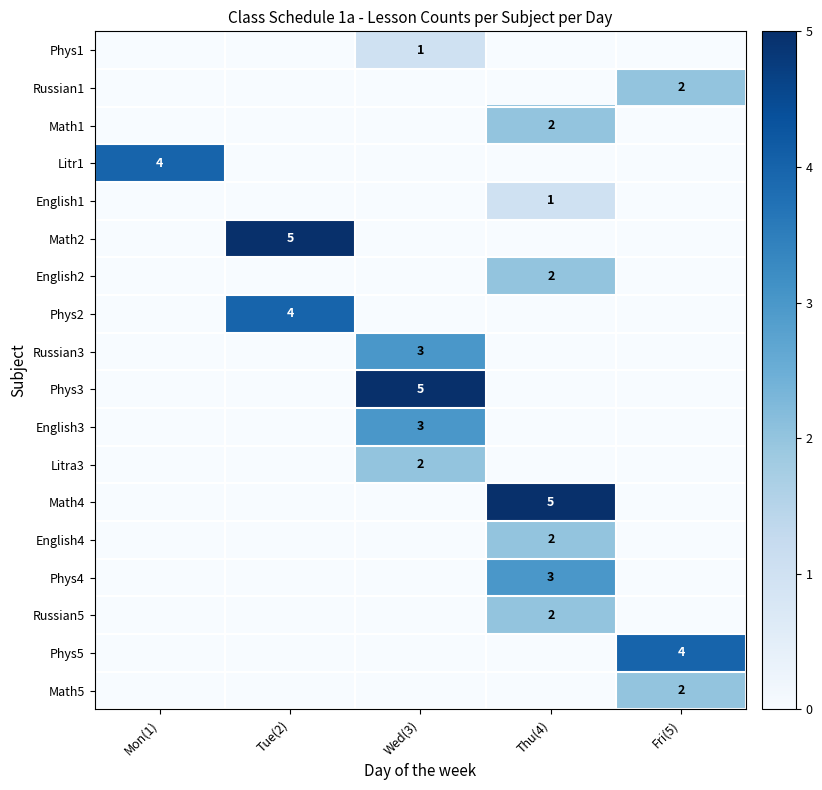

Is it true that Phys1 equals 0 at Wed(3)?

False